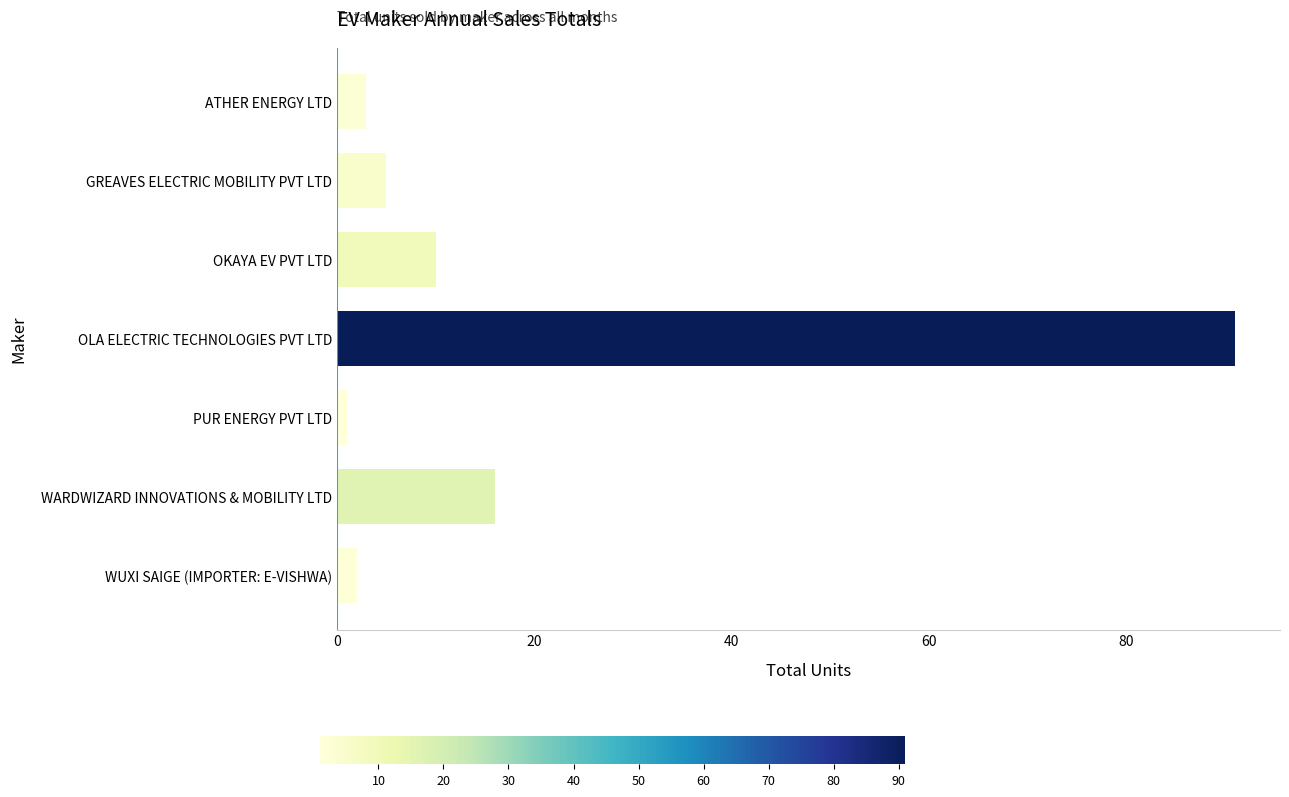

What is the value of the 4th bar from the top?

91